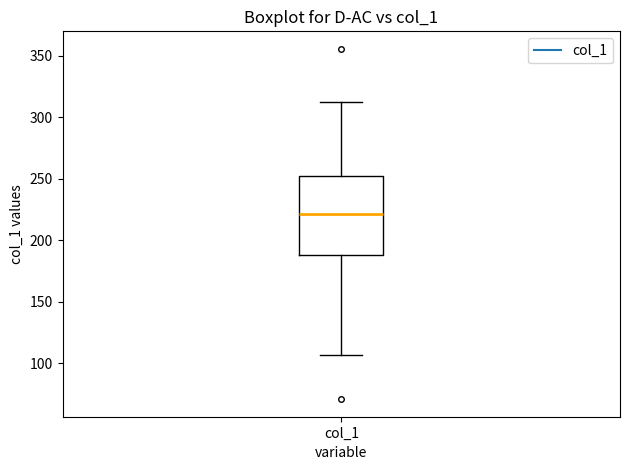

Read this box plot against the y-axis: the position of the median line, the range covered by the box, and the ends of both whiskers. The values are not printed on the chart, so give them approximately, as read against the axis.

median 220, box 190 to 255, whiskers 105 to 310